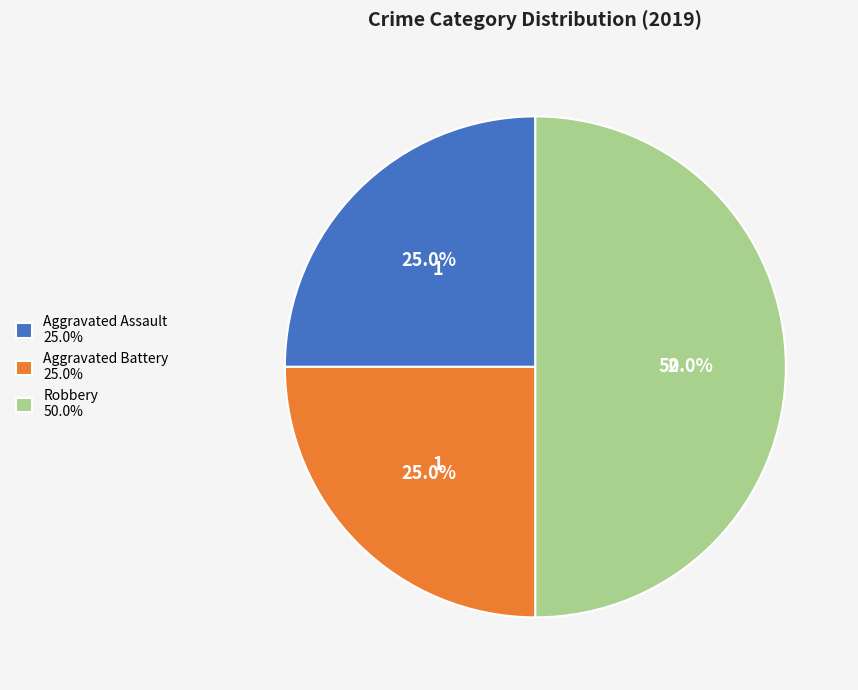

True or false: Aggravated Battery accounts for 25% of the total.

True